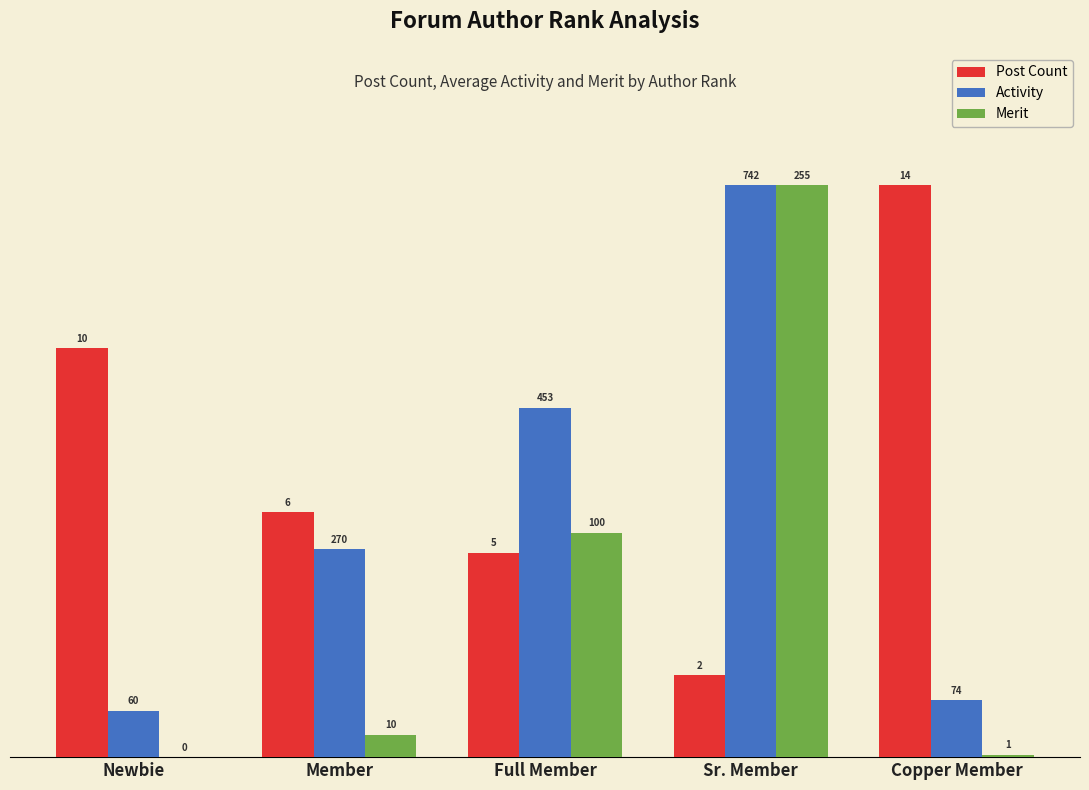

What is the value of the Activity bar at the 5th from the left?

1.3